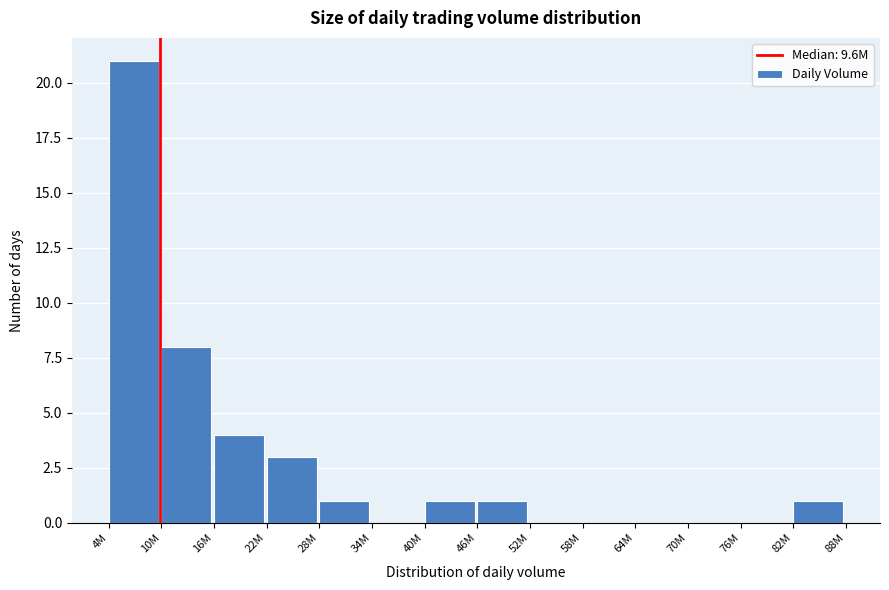

Reading left to right, what are all the values shown in this chart?

4M=21	10M=8	16M=4	22M=3	28M=1	34M=0	40M=1	46M=1	52M=0	58M=0	64M=0	70M=0	76M=0	82M=1